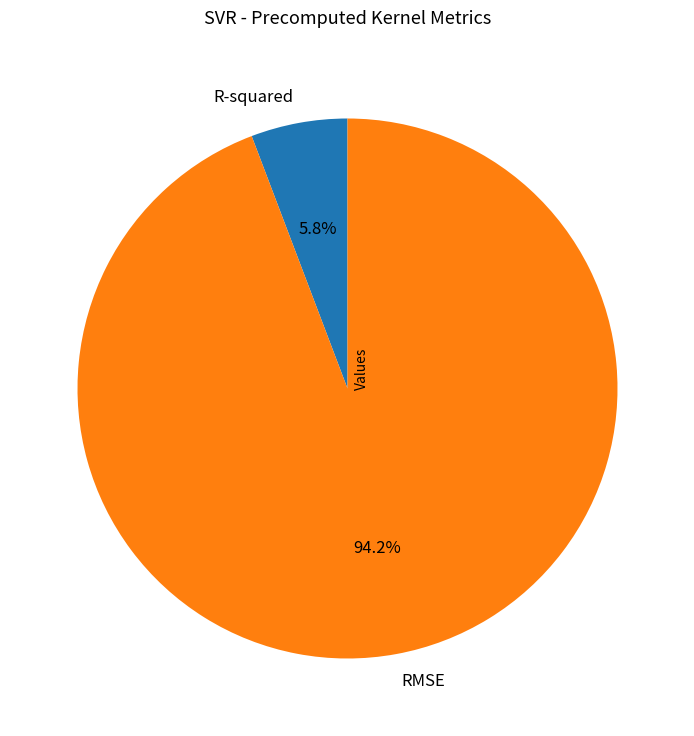

The R-squared slice represents 6% of the pie. True or false?

True